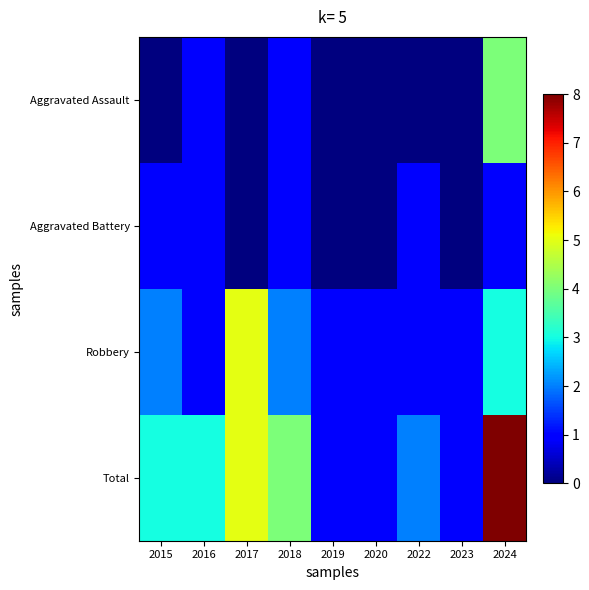

Reading left to right, what are all the values shown in this chart?

Aggravated Assault: 2015=0	2016=1	2017=0	2018=1	2019=0	2020=0	2022=0	2023=0	2024=4
Aggravated Battery: 2015=1	2016=1	2017=0	2018=1	2019=0	2020=0	2022=1	2023=0	2024=1
Robbery: 2015=2	2016=1	2017=5	2018=2	2019=1	2020=1	2022=1	2023=1	2024=3
Total: 2015=3	2016=3	2017=5	2018=4	2019=1	2020=1	2022=2	2023=1	2024=8